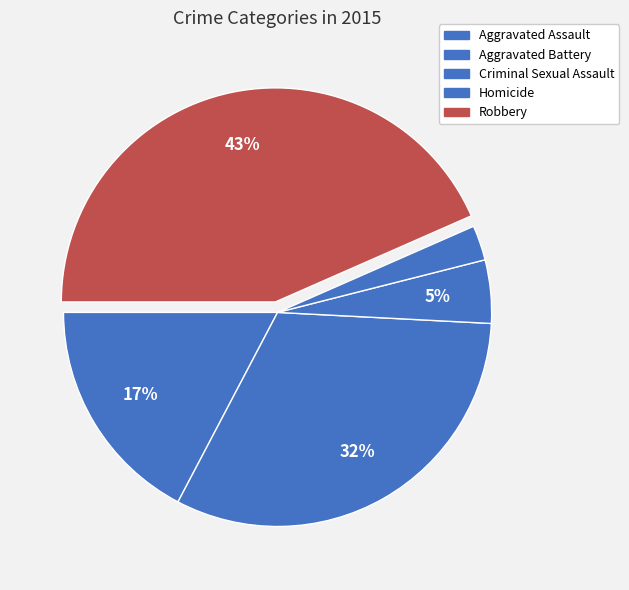

How many slices are in this pie chart?

5